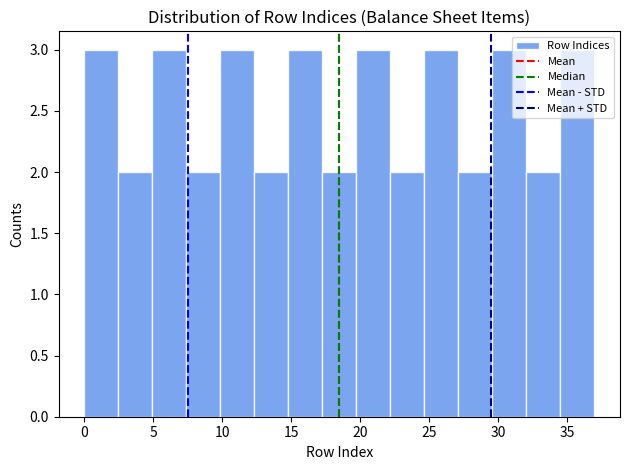

Reading left to right, transcribe this chart: for each bar, give the range it covers on the x-axis and its height. Neither the bar edges nor the heights are printed on the chart, so give them approximately, as read against the axes.

0.0 to 2.5: 3
2.5 to 5.0: 2
5.0 to 7.5: 3
7.5 to 10.0: 2
10.0 to 12.5: 3
12.5 to 15.0: 2
15.0 to 17.5: 3
17.5 to 19.5: 2
19.5 to 22.0: 3
22.0 to 24.5: 2
24.5 to 27.0: 3
27.0 to 29.5: 2
29.5 to 32.0: 3
32.0 to 34.5: 2
34.5 to 37.0: 3